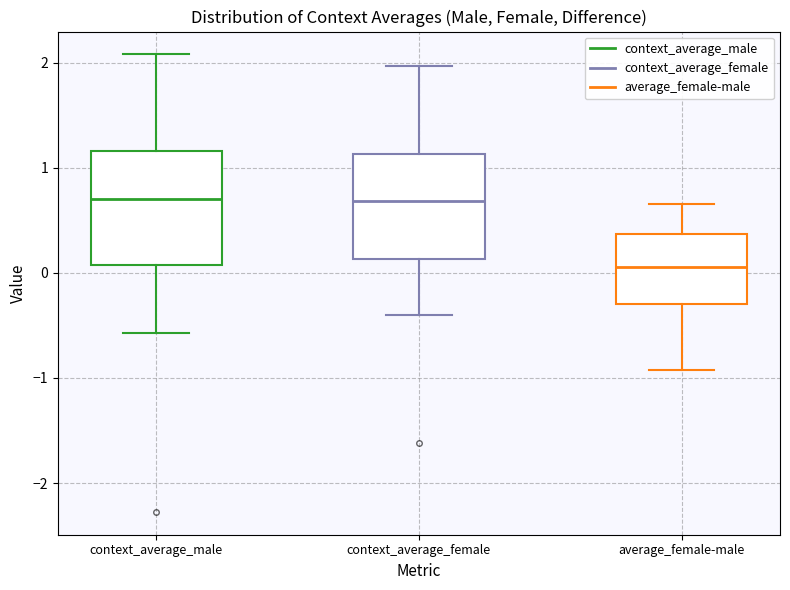

Reading left to right, read every box against the y-axis: the position of its median line, the range the box covers, and the ends of its whiskers. The values are not printed on the chart, so give them approximately, as read against the axis.

context_average_male: median 0.7, box 0.1 to 1.2, whiskers -0.6 to 2.1
context_average_female: median 0.7, box 0.1 to 1.1, whiskers -0.4 to 2.0
average_female-male: median 0.1, box -0.3 to 0.4, whiskers -0.9 to 0.7